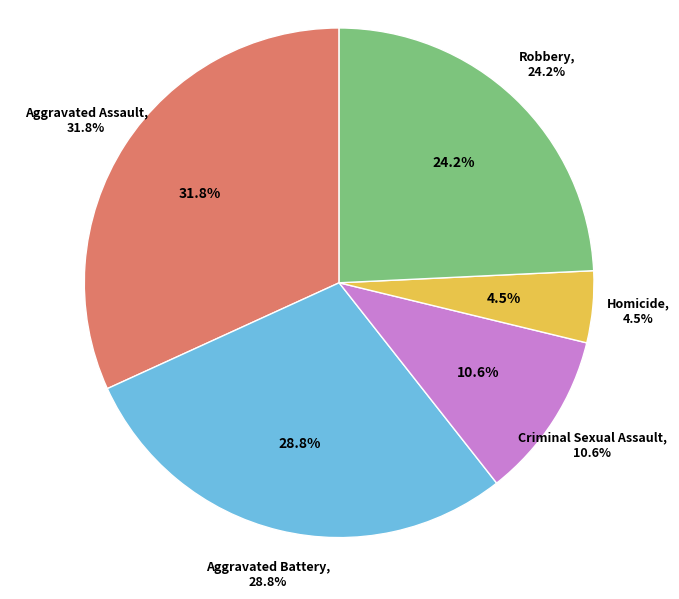

What is the ratio of the value at Homicide to the value at Robbery?

0.2